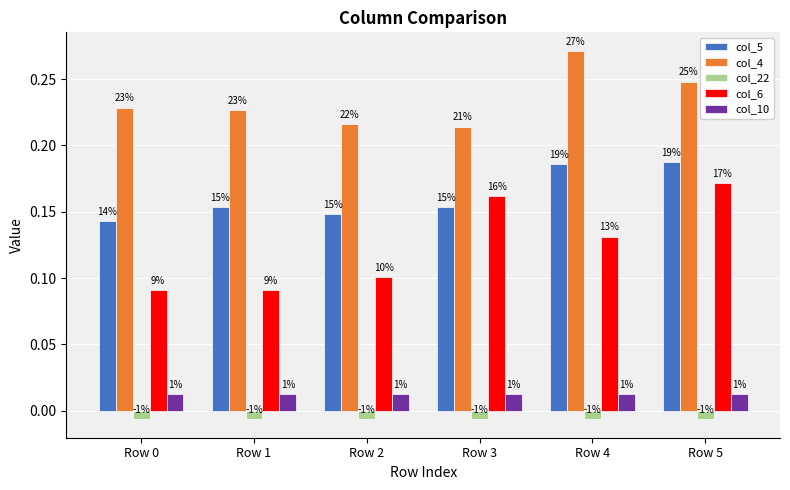

What are all the series names shown in the legend?

col_5, col_4, col_22, col_6, col_10